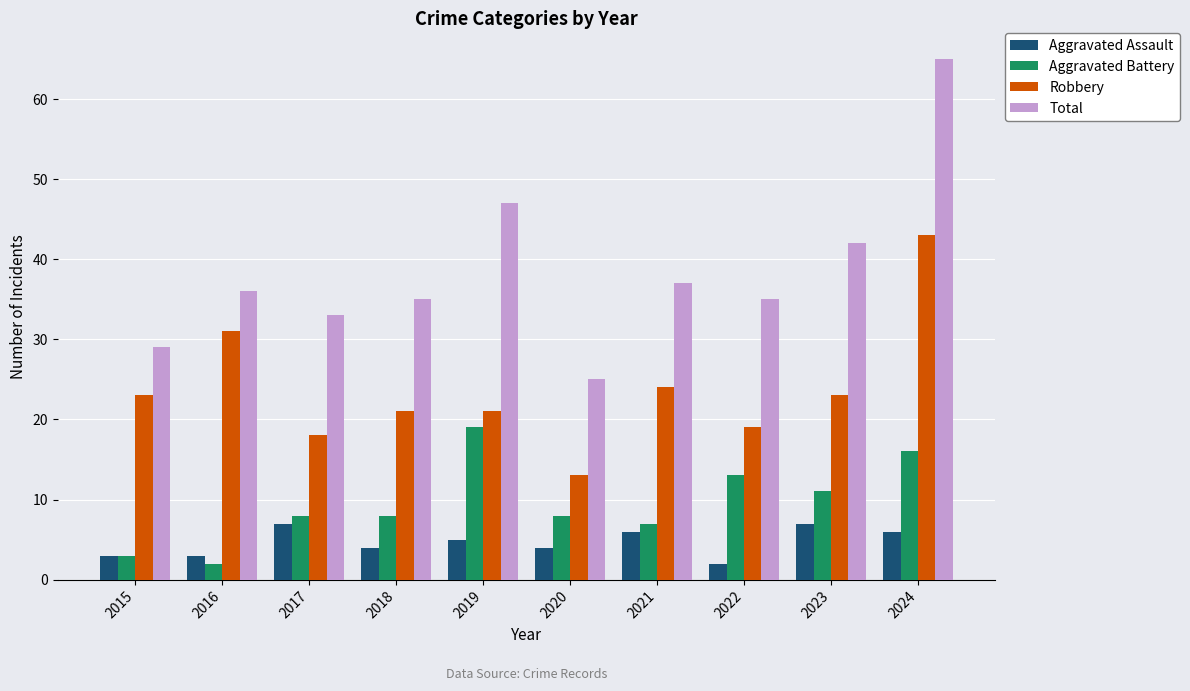

The Aggravated Battery series shows 16 at 2024. True or false?

True